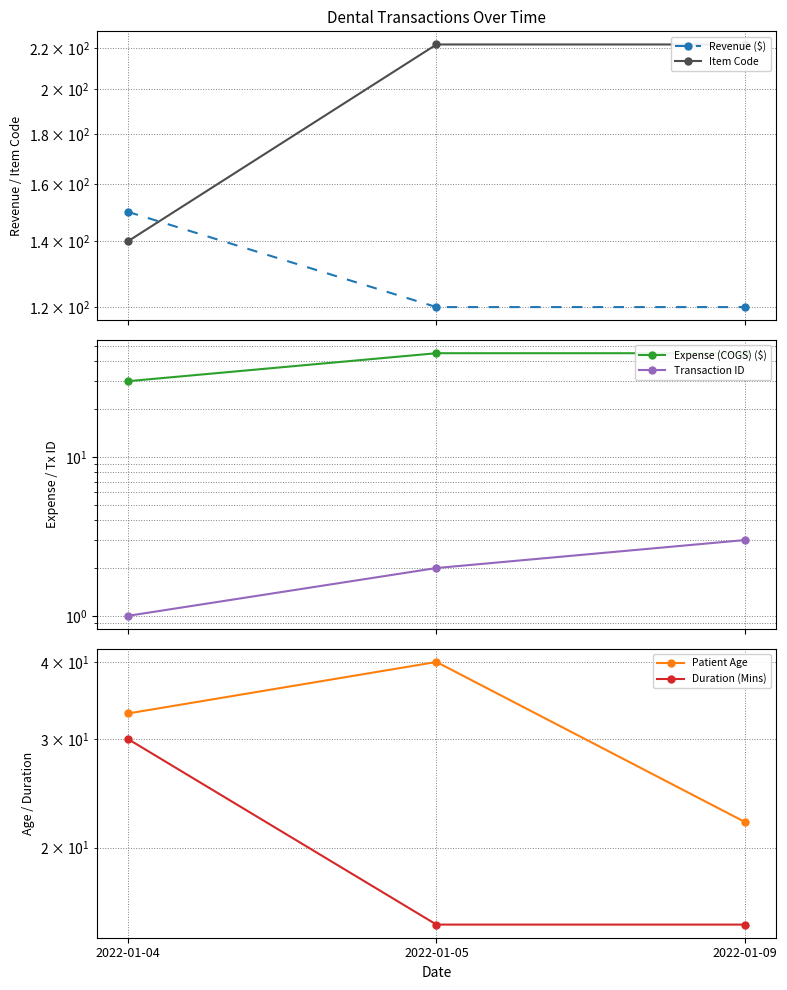

Read the Patient Age value at 2022-01-04, to the nearest 5.

35